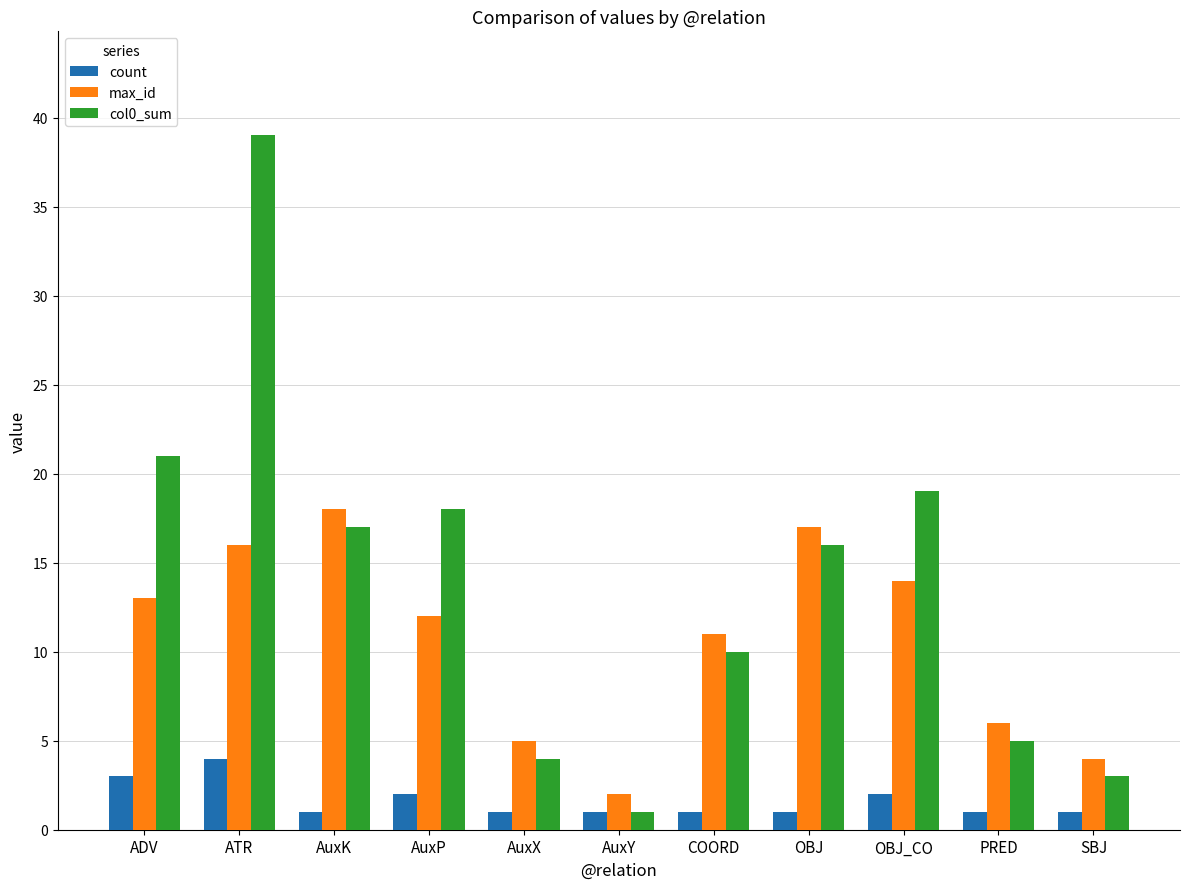

How many values in the col0_sum series are below 16?

5